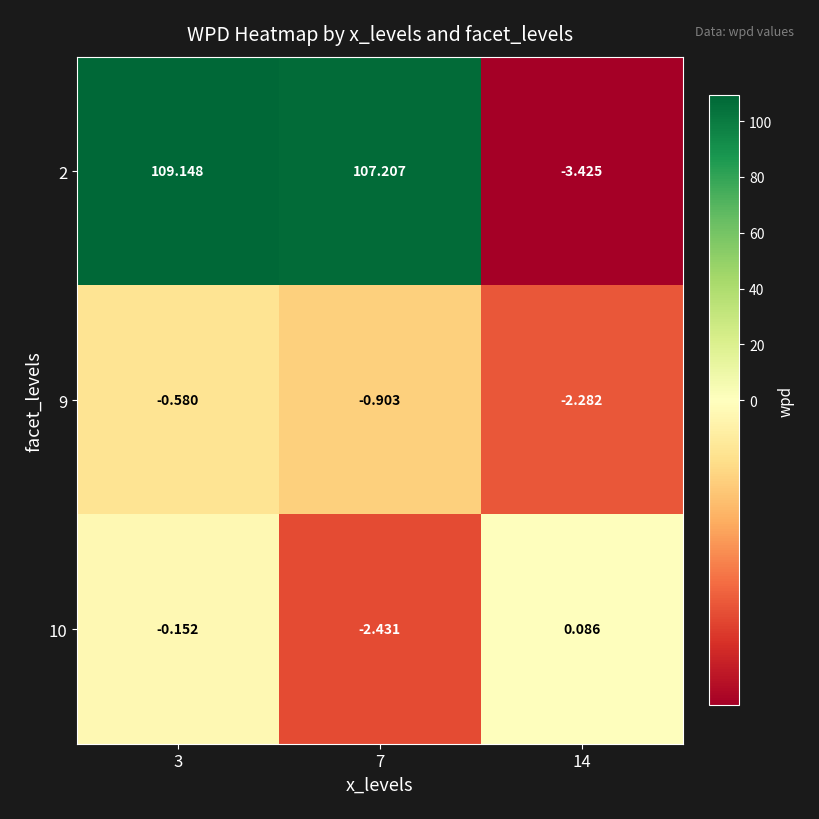

How many values in 10 are above zero?

1